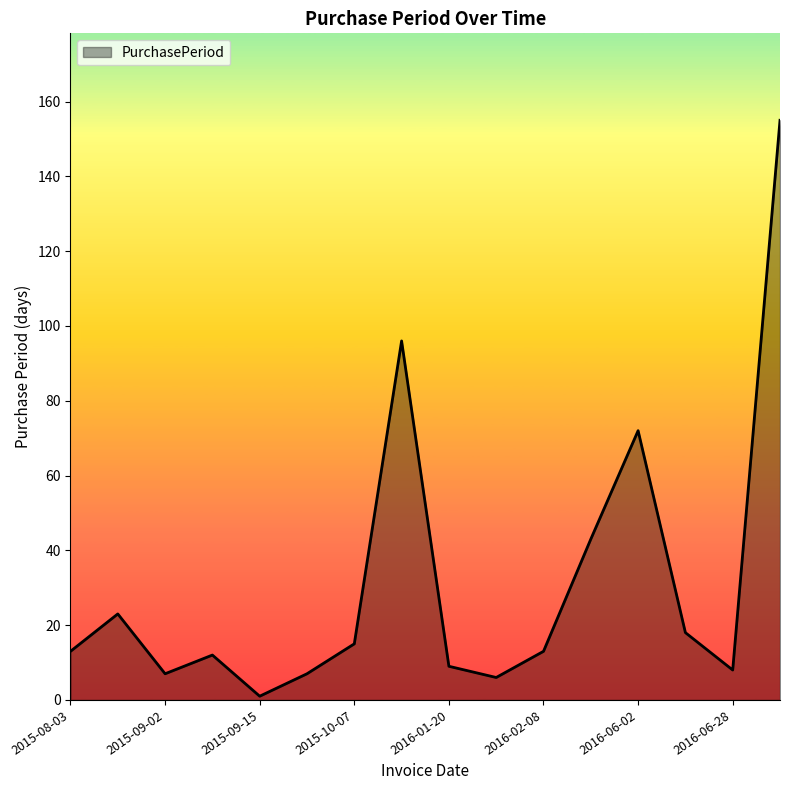

What is the greatest value displayed?

155